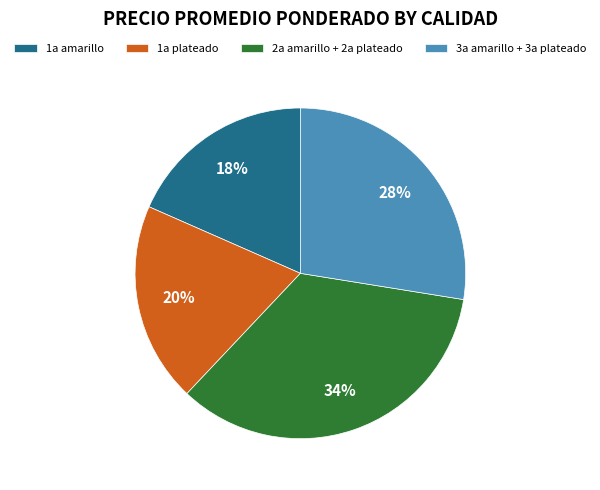

Which slice is the largest?

2a amarillo + 2a plateado